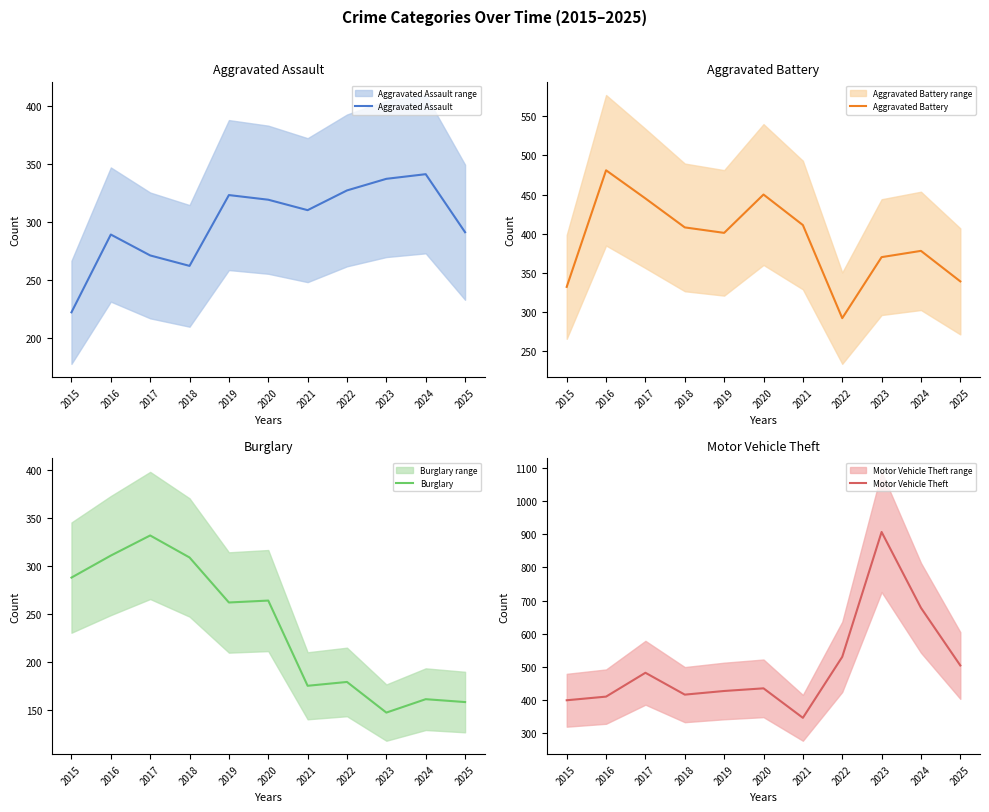

What is the difference between the second highest and second lowest values in the Aggravated Battery series?

118